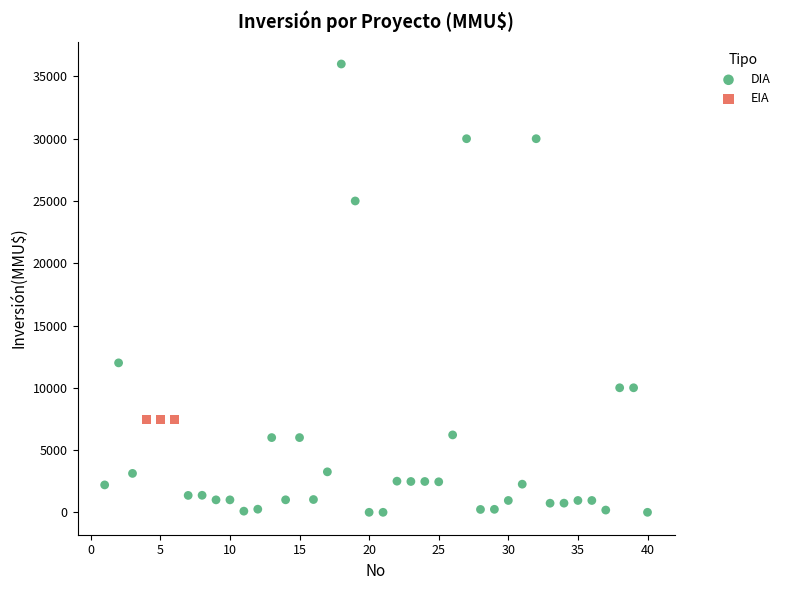

Which series contains the lowest Y value?

DIA